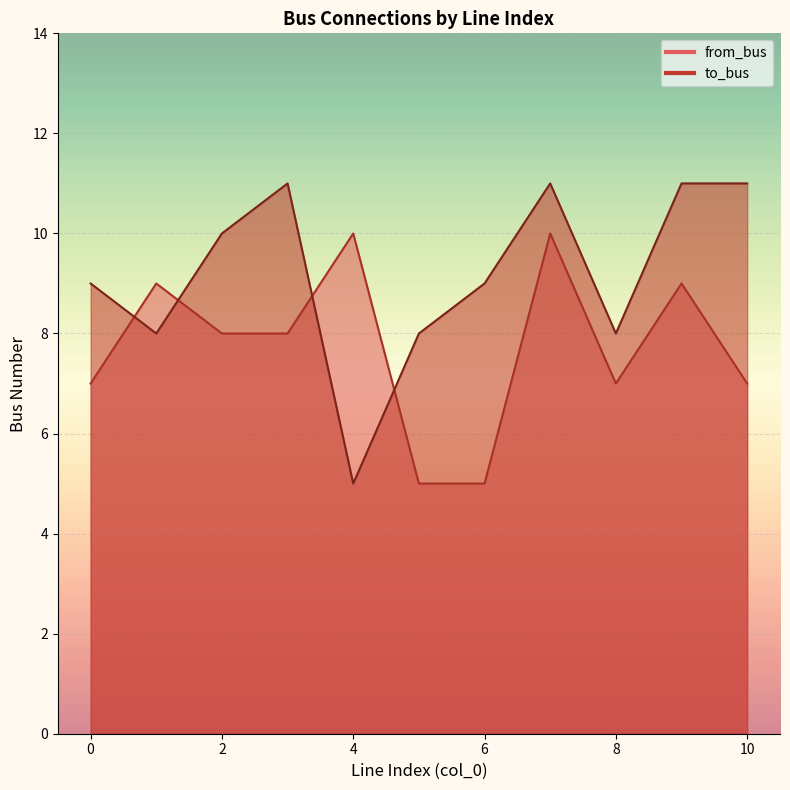

Between which two adjacent categories do from_bus and to_bus first intersect?

0 and 1